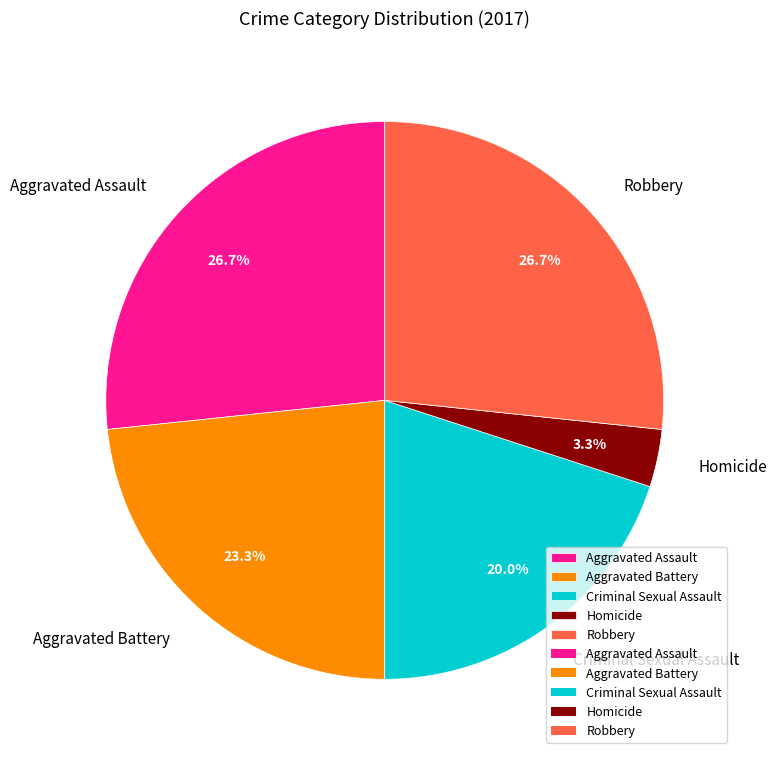

The Robbery slice represents 34% of the pie. True or false?

False